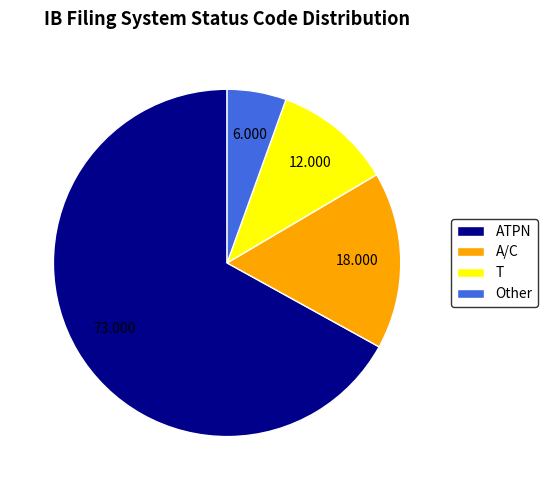

Is the sum of Other and A/C greater than half?

No